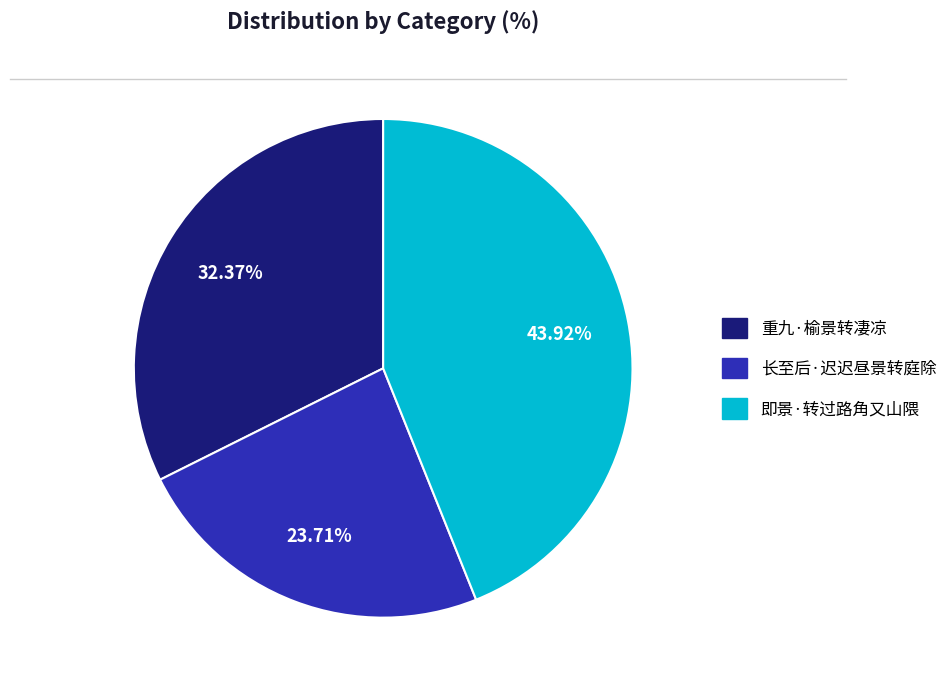

To the nearest percent, what portion does 长至后·迟迟昼景转庭除 represent?

24%